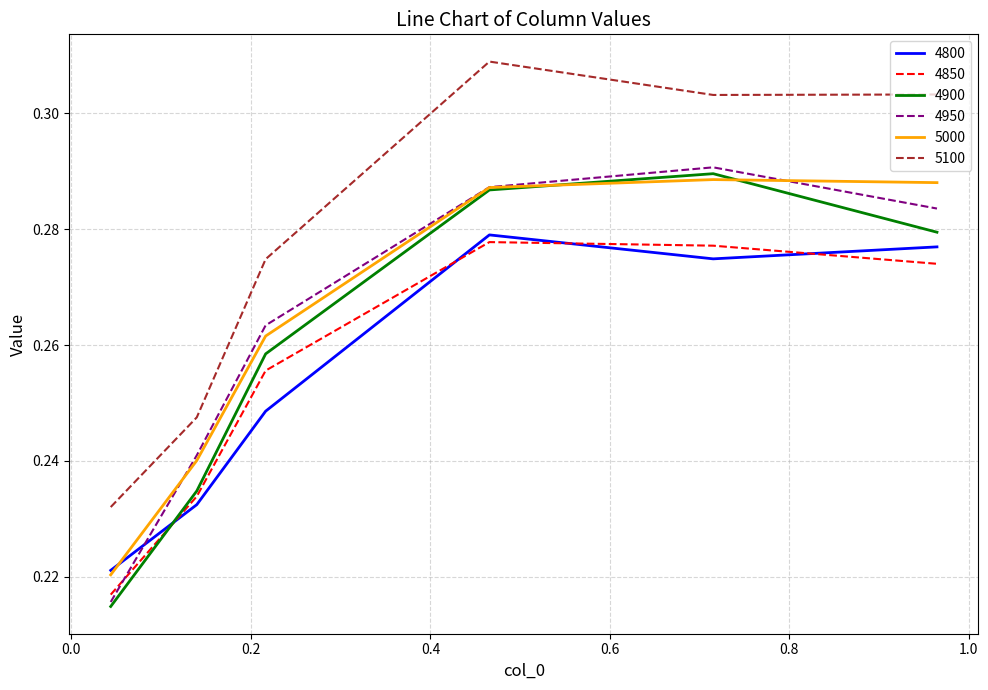

In 4950, how many points are higher than both neighbors (excluding endpoints)?

1